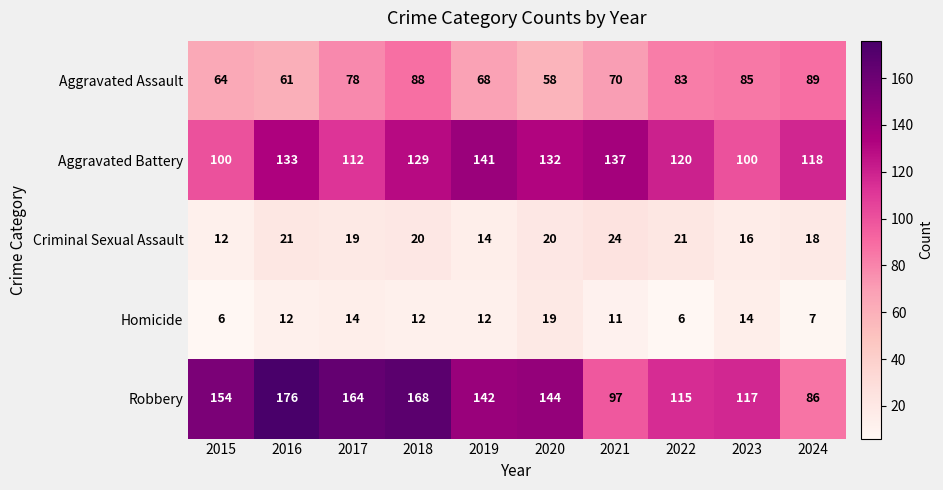

What is the minimum value shown in the chart?

6